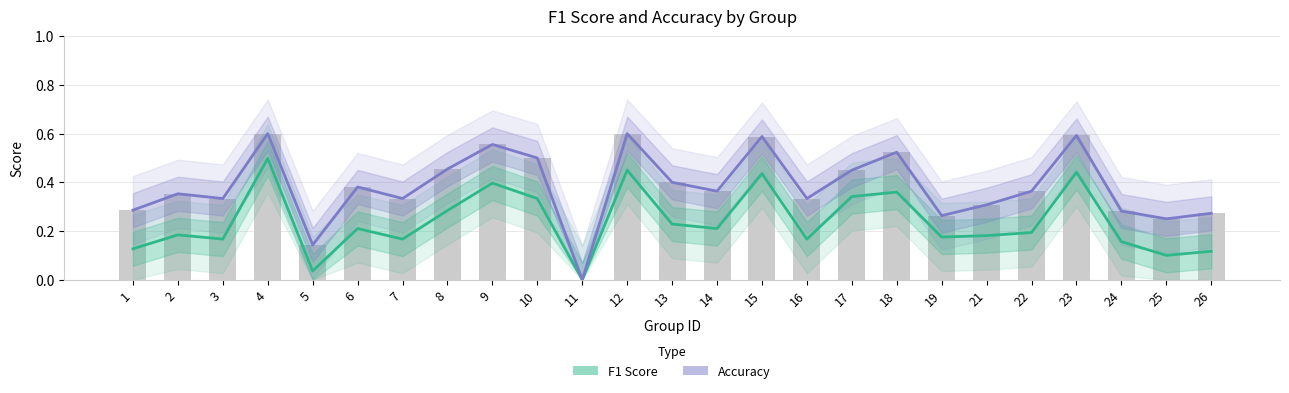

What is the value of the Accuracy bar at the 25th from the left?

0.3